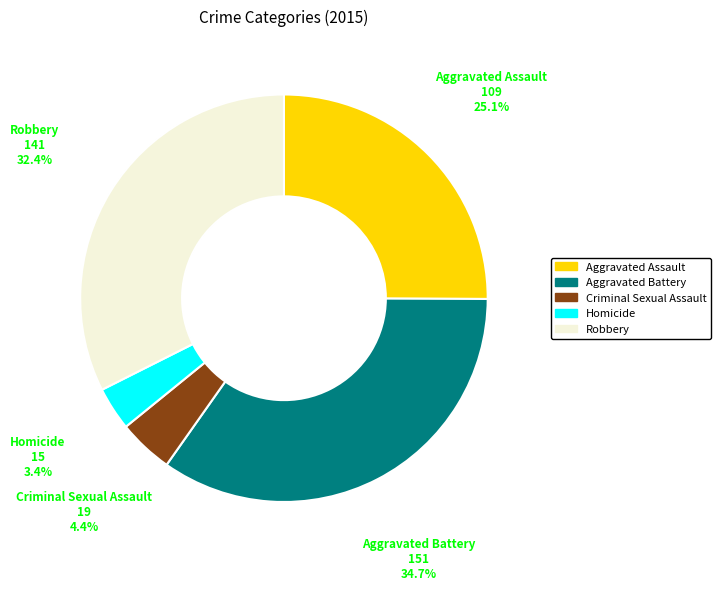

Which slice is the largest?

Aggravated Battery